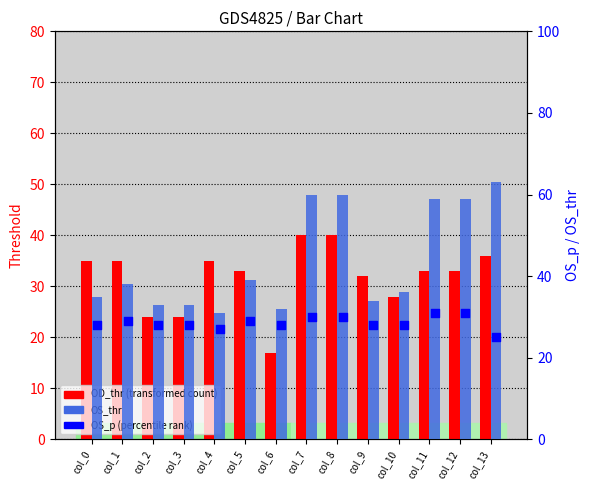

What are all the series names shown in the legend?

OD_thr, OS_thr, OS_p